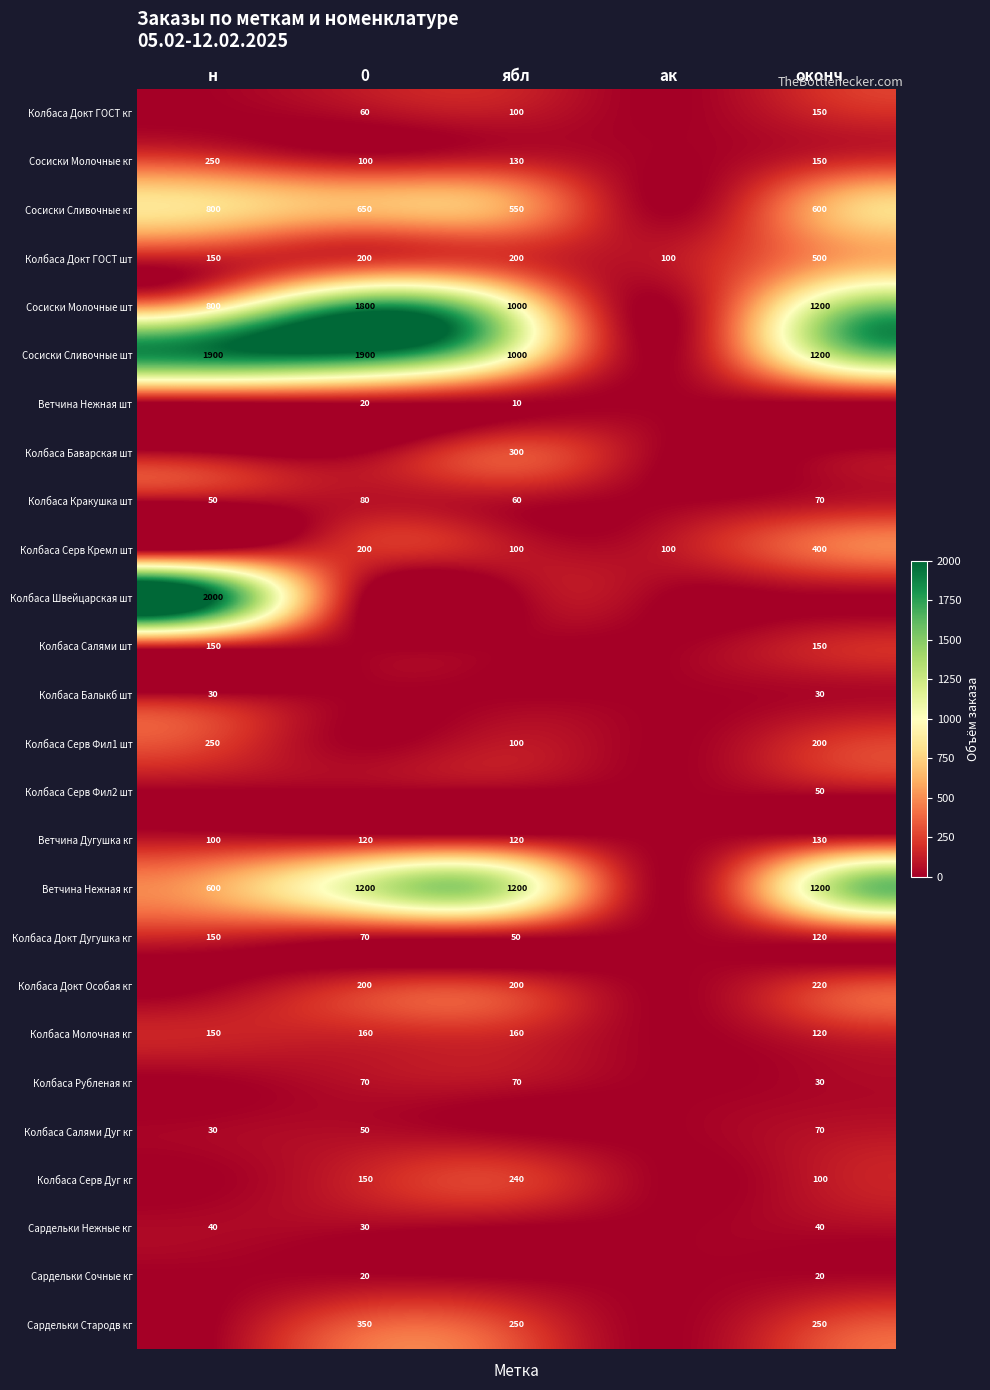

Is it true that Колбаса Докт ГОСТ кг equals 32 at ябл?

False